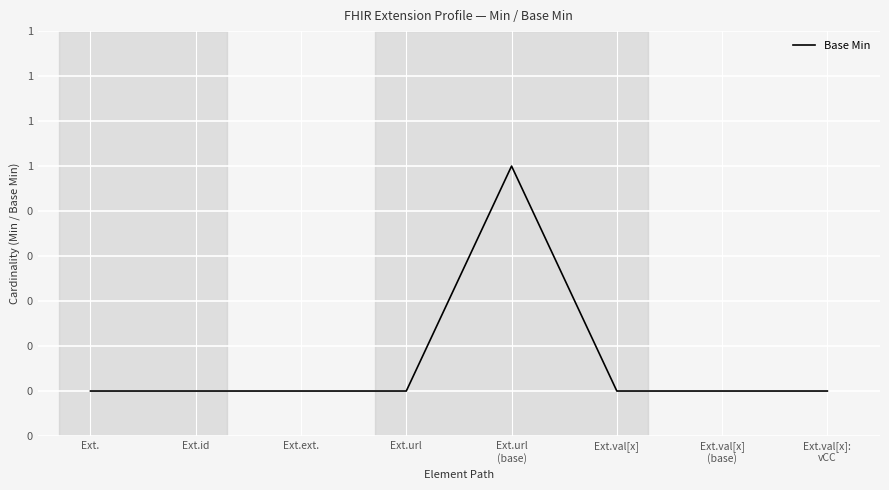

Reading right to left, transcribe all the data shown in this chart.

0	0	0	1	0	0	0	0